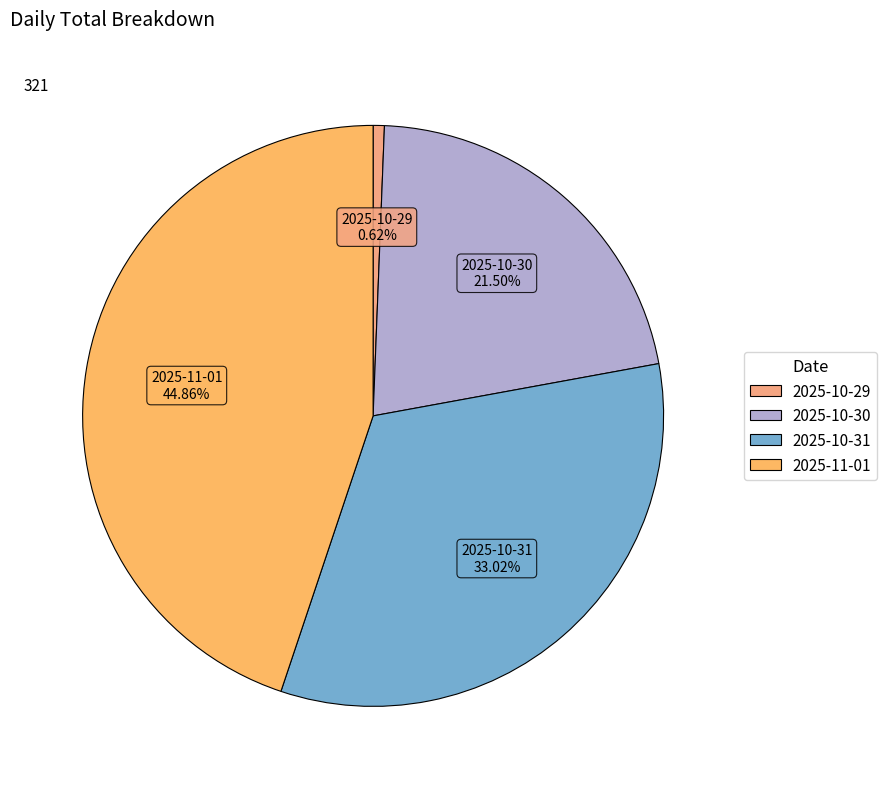

Is it true that 2025-10-31 is 42% of the pie?

False